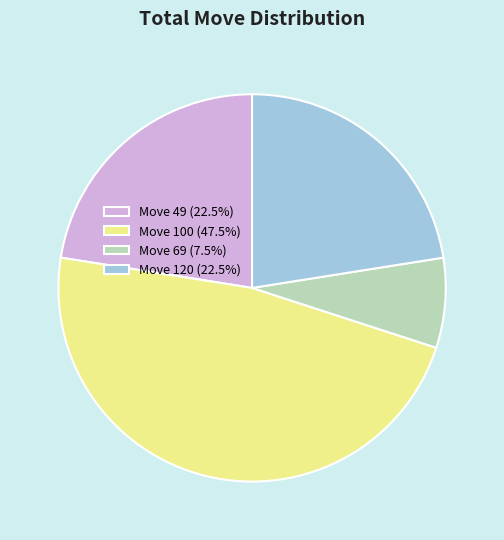

How many slices are in this pie chart?

4